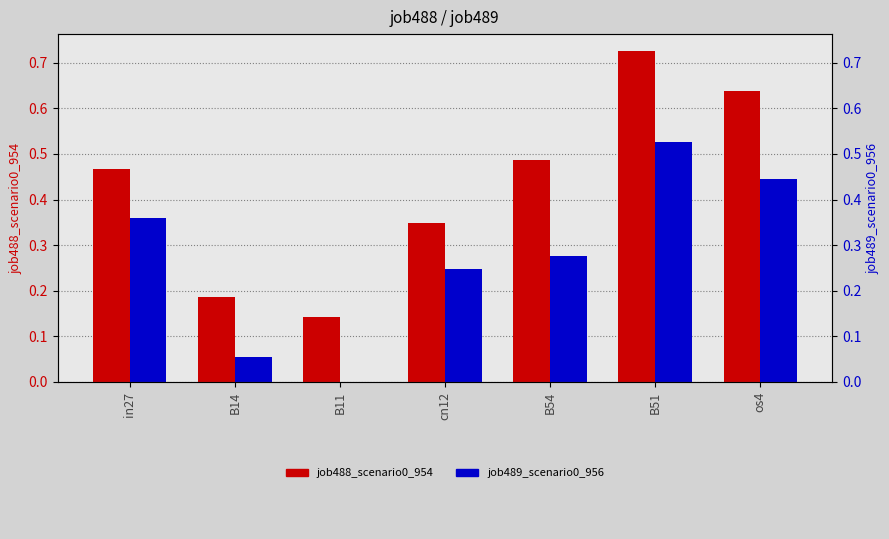

What is the label of the 1st bar from the left?

in27